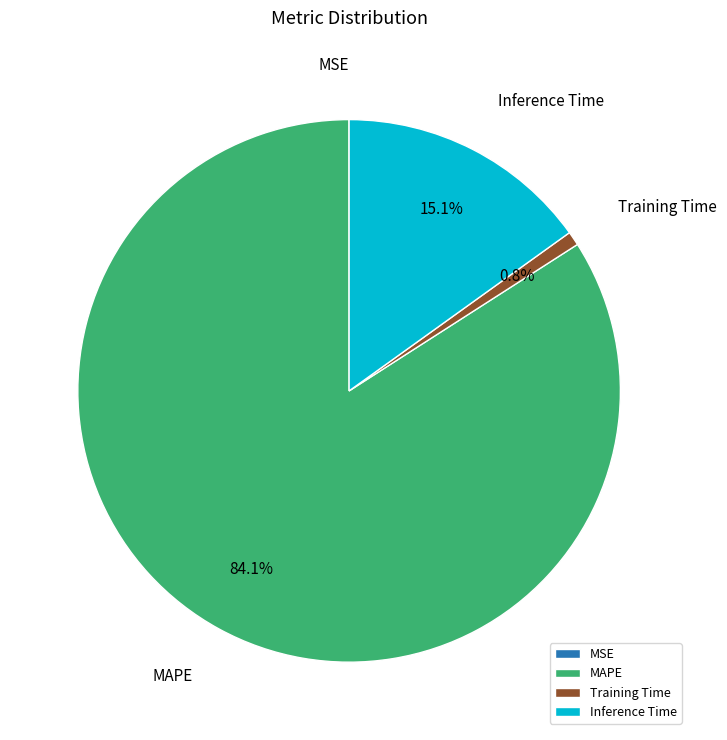

What is the ratio of the value at Inference Time to the value at MAPE?

0.2